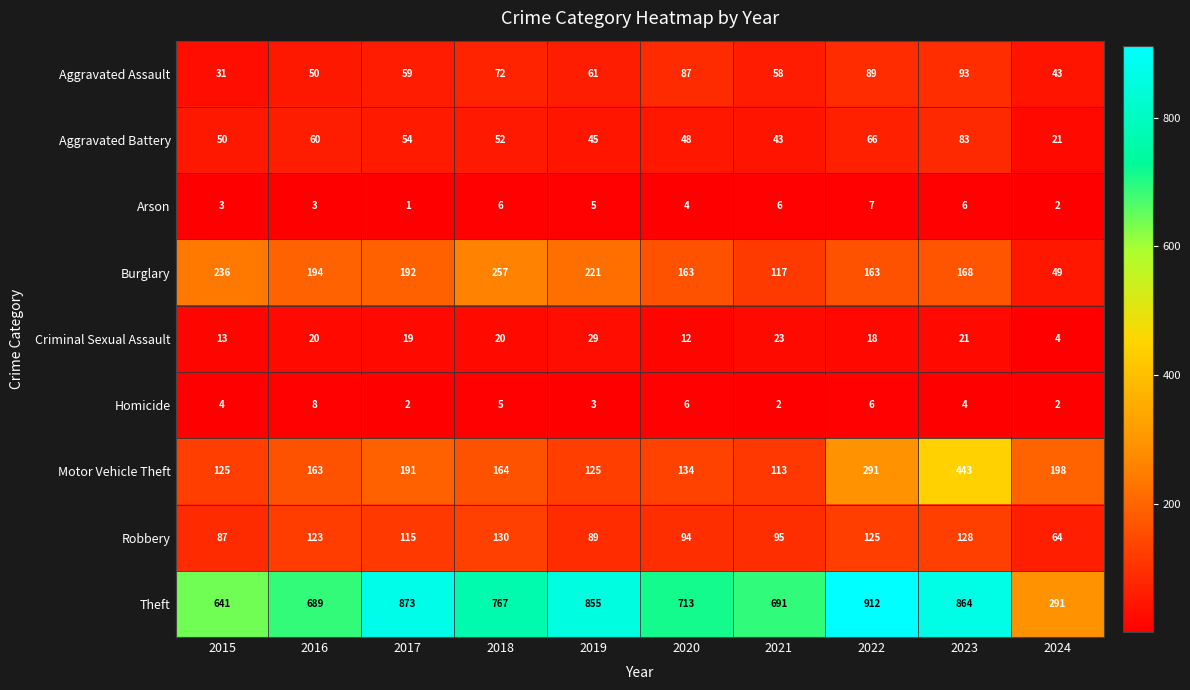

Which series has the widest spread of values?

Theft